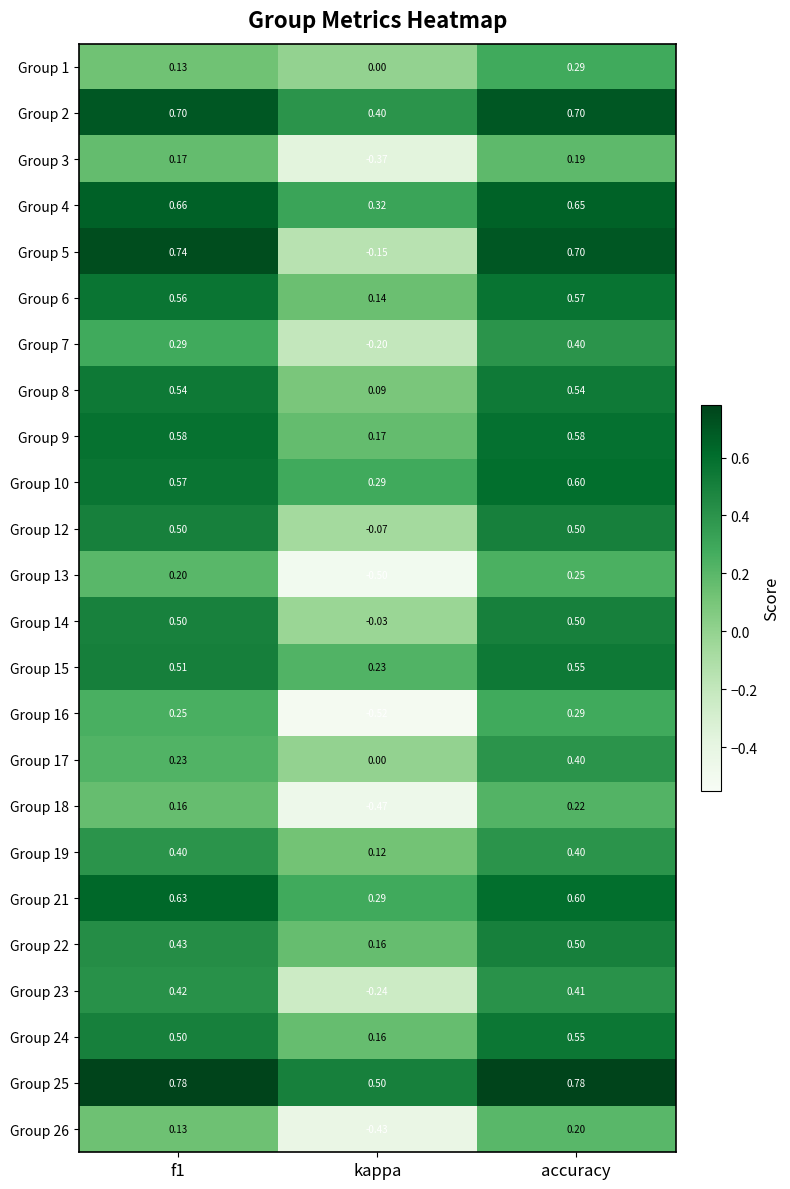

Which category has the lowest value in the Group 15 series?

kappa